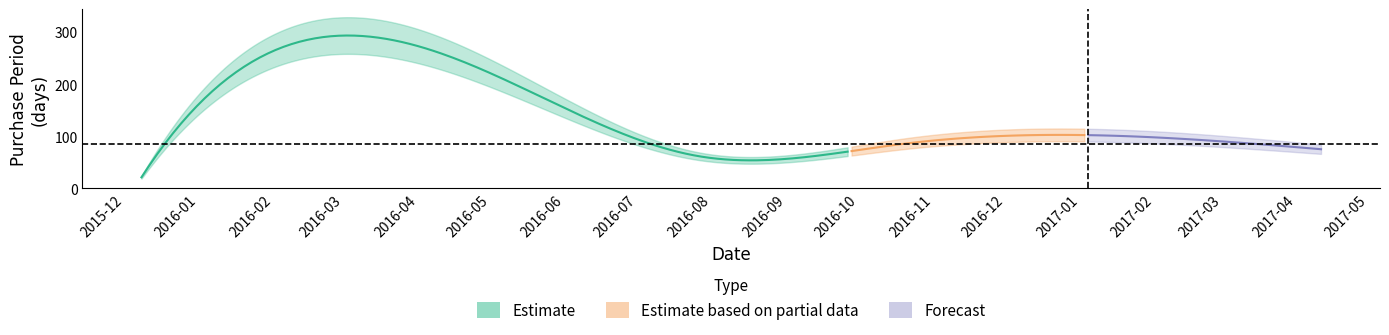

Rank the categories by value from highest to lowest.

2016-05-25, 2017-01-26, 2016-10-19, 2017-04-11, 2016-07-26, 2015-12-08